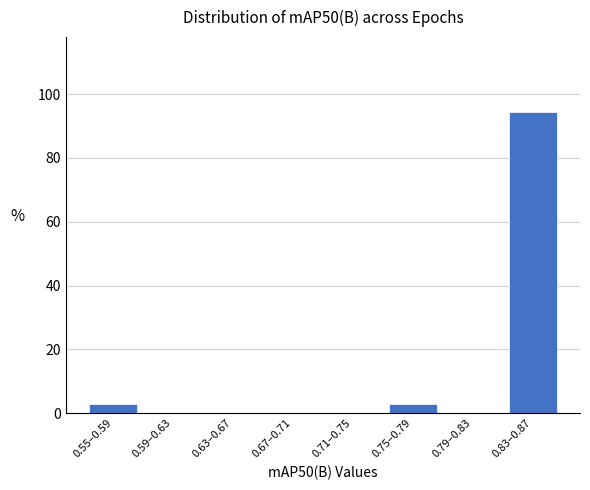

Reading left to right, transcribe all the data shown in this chart.

0.55–0.59=2.9	0.59–0.63=0.0	0.63–0.67=0.0	0.67–0.71=0.0	0.71–0.75=0.0	0.75–0.79=2.9	0.79–0.83=0.0	0.83–0.87=94.3